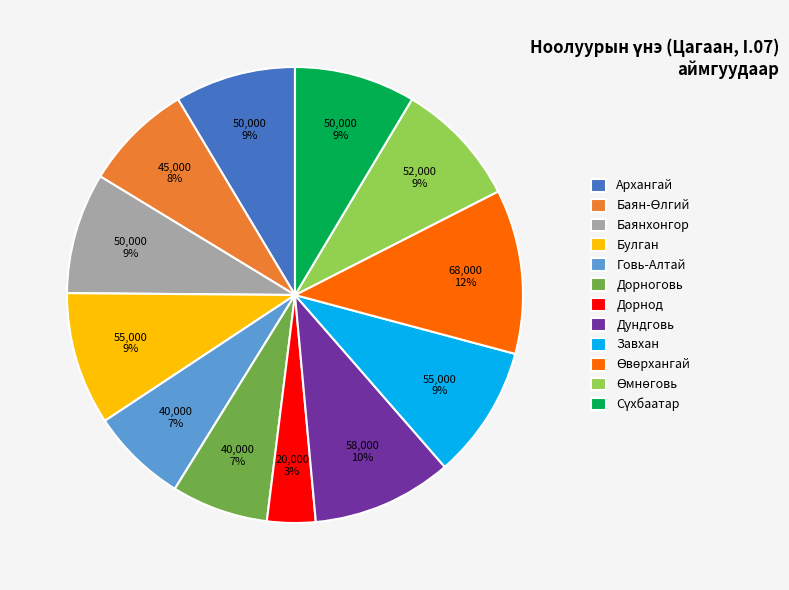

To the nearest percent, what percentage of the pie is Дорнод?

3%